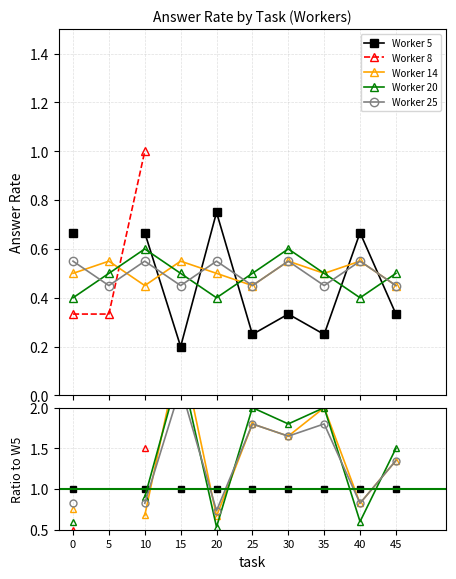

How many lines are shown in the chart?

5